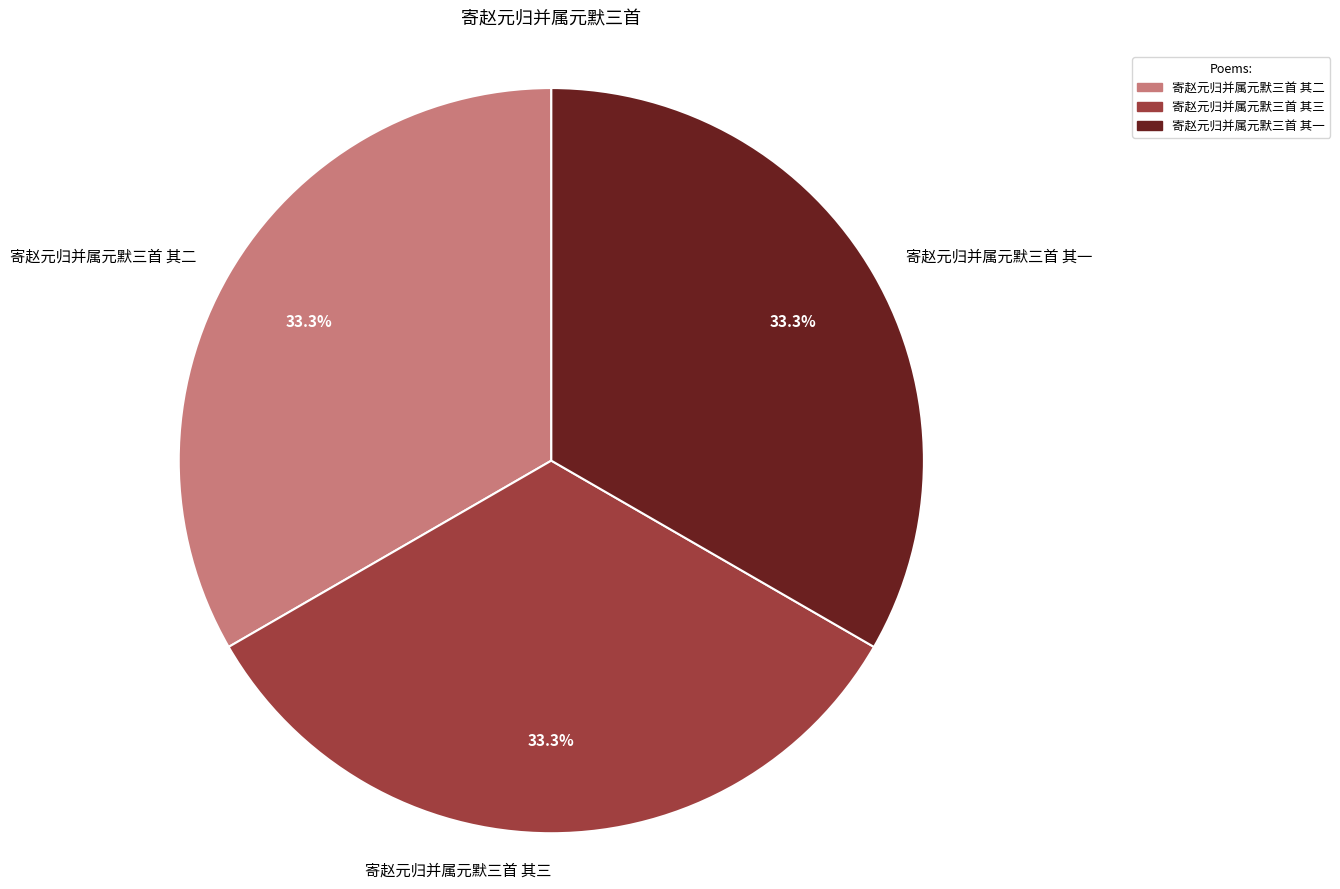

Does 寄赵元归并属元默三首 其二 represent more than half of the total?

No